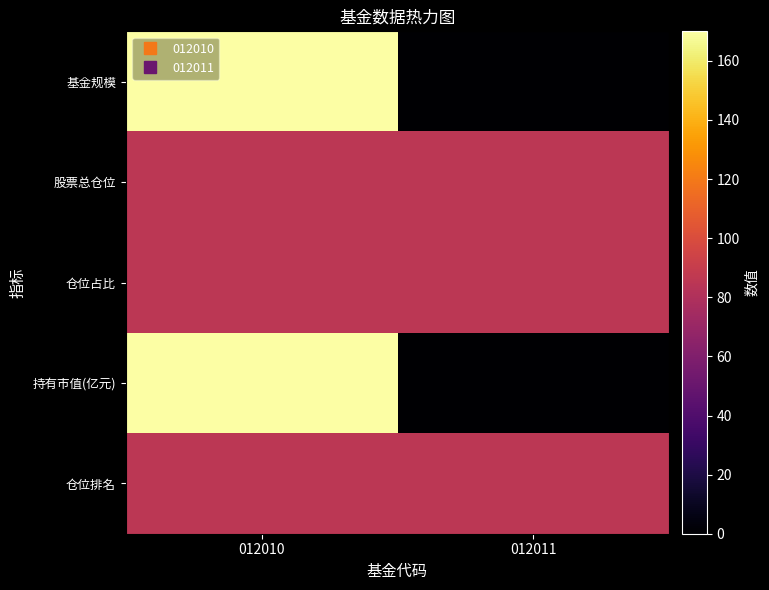

At which category is the sum across all series the highest?

012010